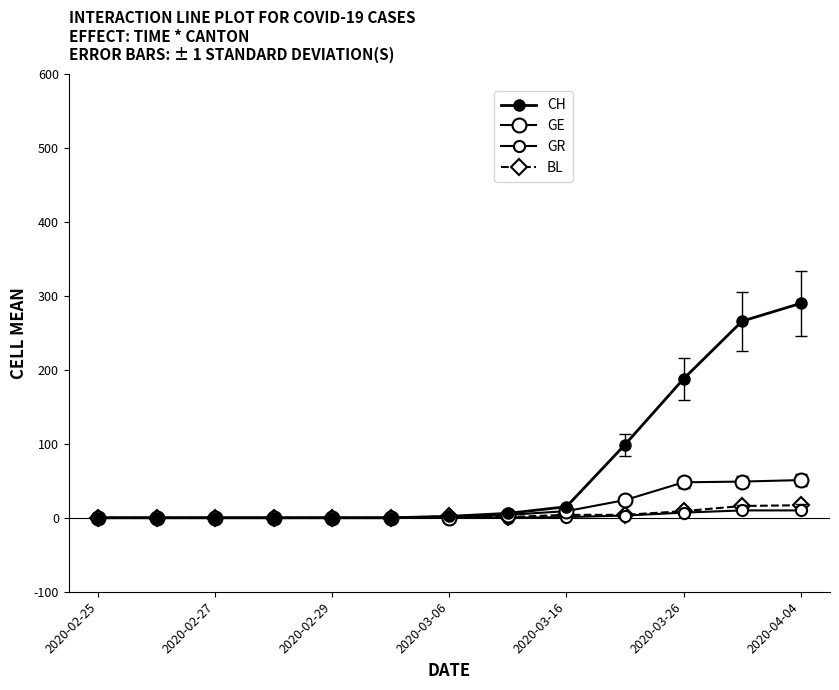

Is this an area chart (filled region under the line)?

No